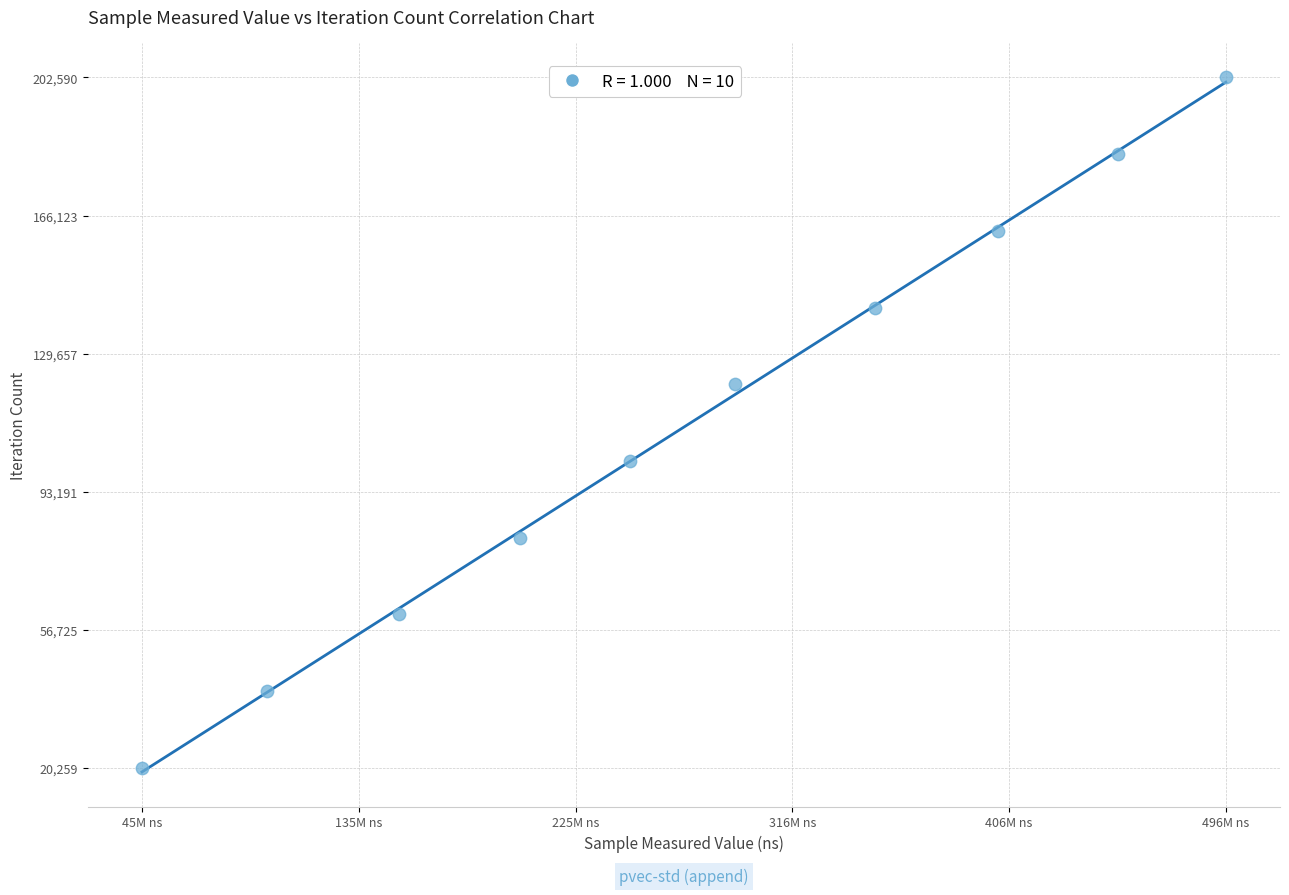

What is the range of Y values (max minus min)?

182331